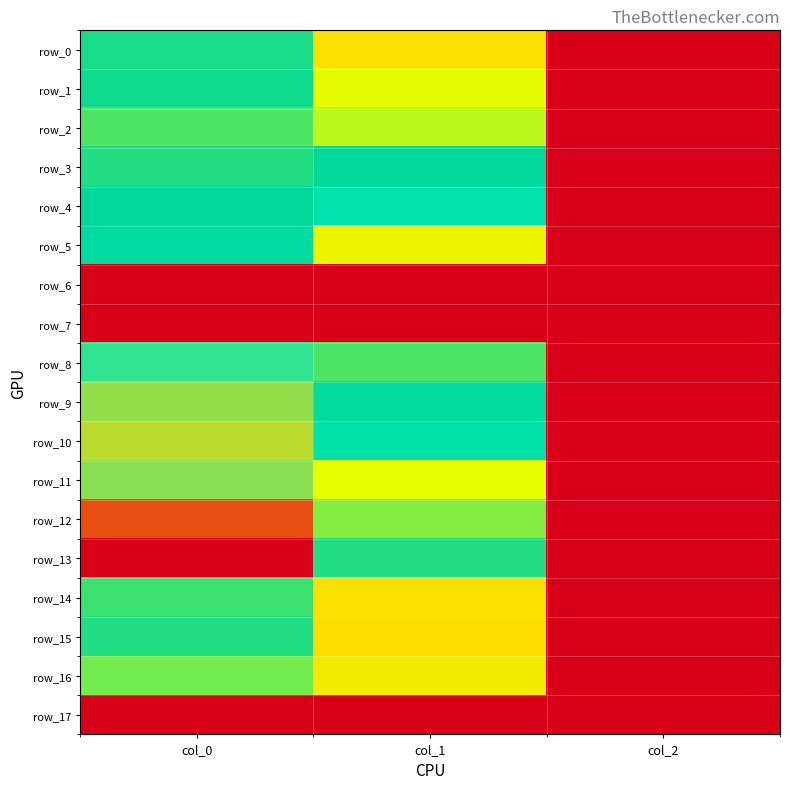

Reading left to right, transcribe all the data shown in this chart.

row_0: col_0=783.3	col_1=577.1	col_2=2.0
row_1: col_0=786.7	col_1=664.9	col_2=2.0
row_2: col_0=753.3	col_1=695.2	col_2=2.0
row_3: col_0=776.7	col_1=803.2	col_2=2.0
row_4: col_0=806.7	col_1=894.4	col_2=2.0
row_5: col_0=826.7	col_1=637.9	col_2=2.0
row_6: col_0=0.0	col_1=0.0	col_2=0.0
row_7: col_0=0.0	col_1=0.0	col_2=0.0
row_8: col_0=943.3	col_1=752.6	col_2=2.0
row_9: col_0=990.0	col_1=823.5	col_2=2.0
row_10: col_0=1006.7	col_1=874.1	col_2=2.0
row_11: col_0=986.7	col_1=671.6	col_2=2.0
row_12: col_0=1156.7	col_1=725.6	col_2=2.0
row_13: col_0=1226.7	col_1=779.6	col_2=2.0
row_14: col_0=763.3	col_1=577.1	col_2=2.0
row_15: col_0=780.0	col_1=567.0	col_2=2.0
row_16: col_0=736.7	col_1=610.9	col_2=2.0
row_17: col_0=0.0	col_1=0.0	col_2=0.0